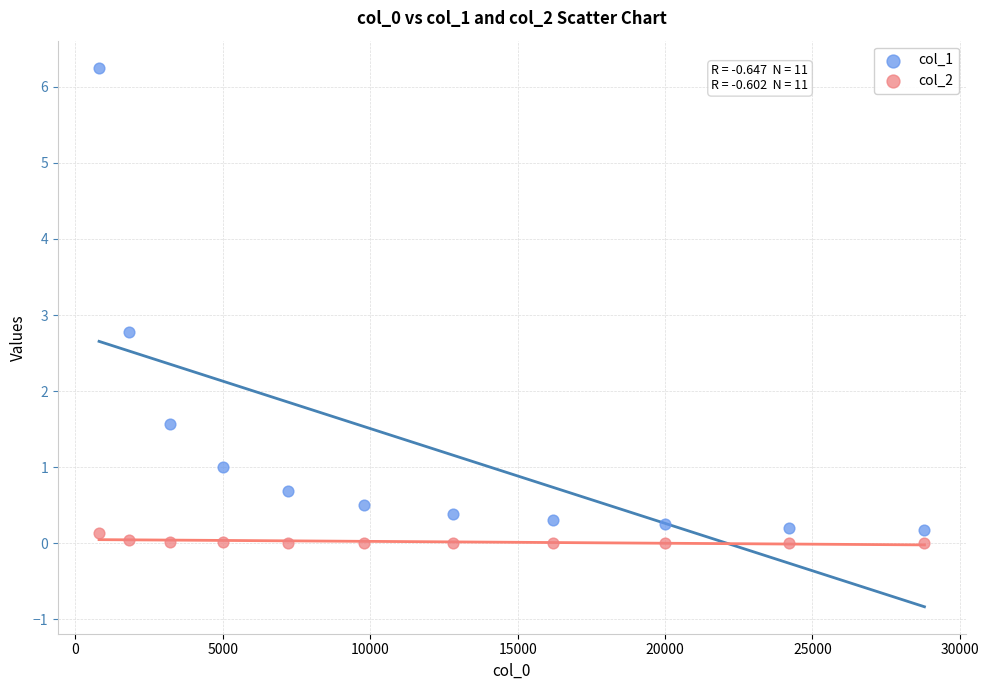

Which series contains the lowest Y value?

col_2